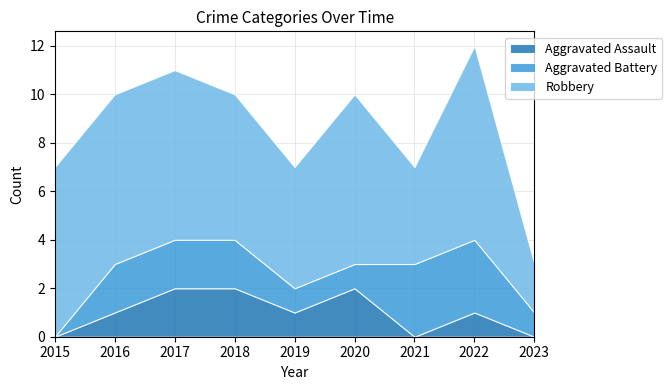

Reading left to right, what are all the values shown in this chart?

Aggravated Assault: 0	1	2	2	1	2	0	1	0
Aggravated Battery: 0	2	2	2	1	1	3	3	1
Robbery: 7	7	7	6	5	7	4	8	2